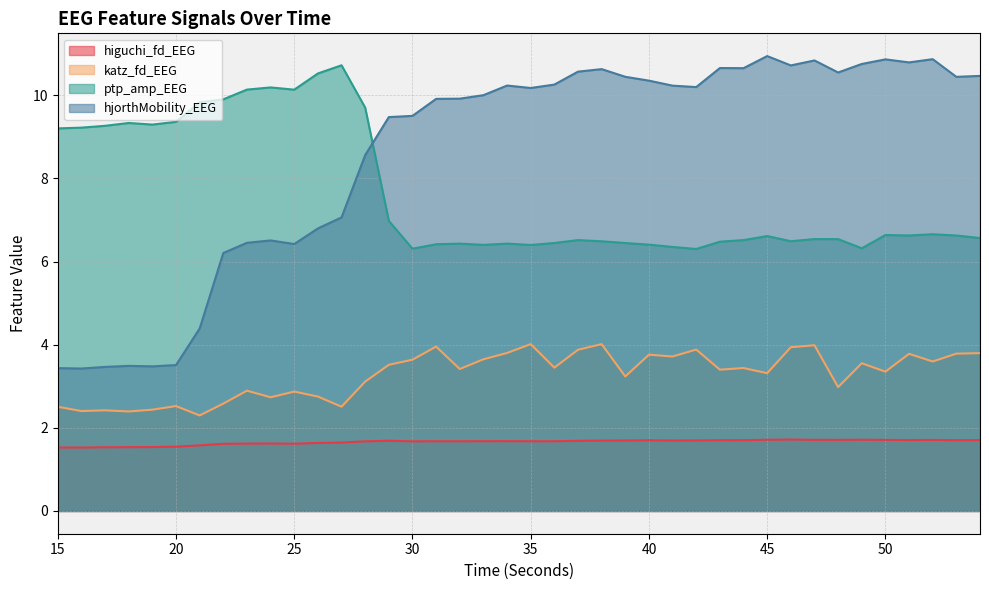

Is it true that katz_fd_EEG equals 3.1 at 28?

True